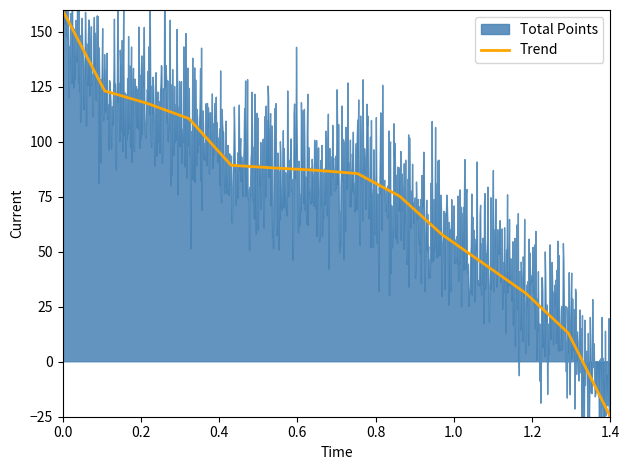

What is the highest value of the Trend series?

160.0